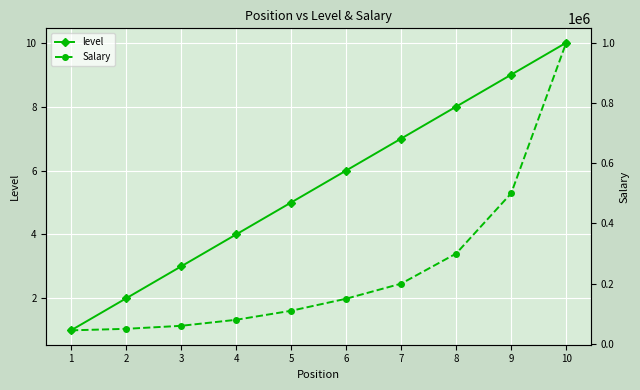

True or false: Salary has more than 1 points higher than both neighbors.

False